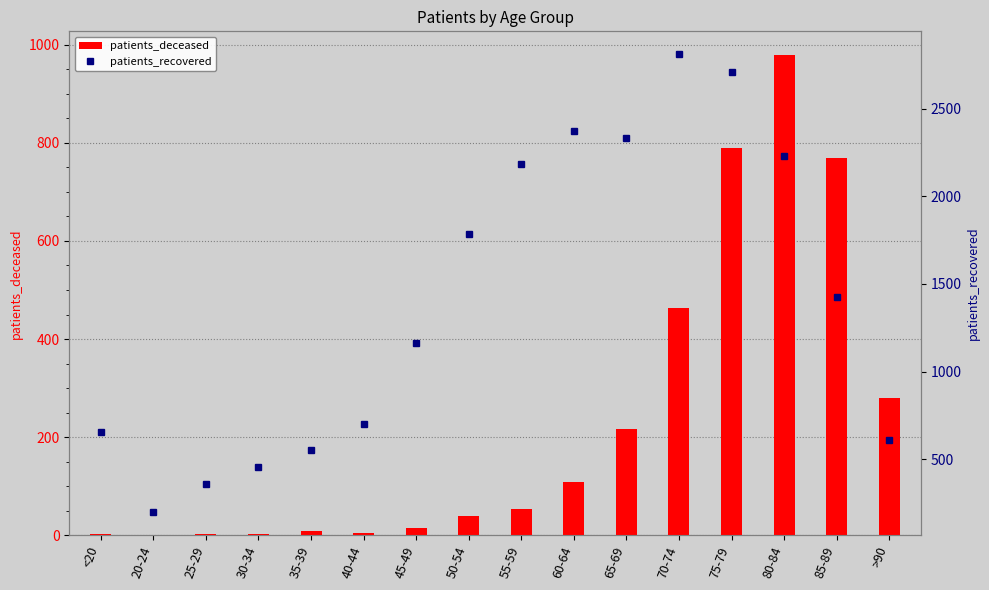

Reading left to right, extract all data points from this chart.

patients_deceased: <20=3	20-24=0	25-29=2	30-34=3	35-39=8	40-44=4	45-49=16	50-54=39	55-59=54	60-64=109	65-69=217	70-74=464	75-79=790	80-84=978	85-89=768	>90=280
patients_recovered: <20=658	20-24=196	25-29=356	30-34=458	35-39=553	40-44=699	45-49=1164	50-54=1784	55-59=2186	60-64=2371	65-69=2333	70-74=2811	75-79=2711	80-84=2233	85-89=1428	>90=610